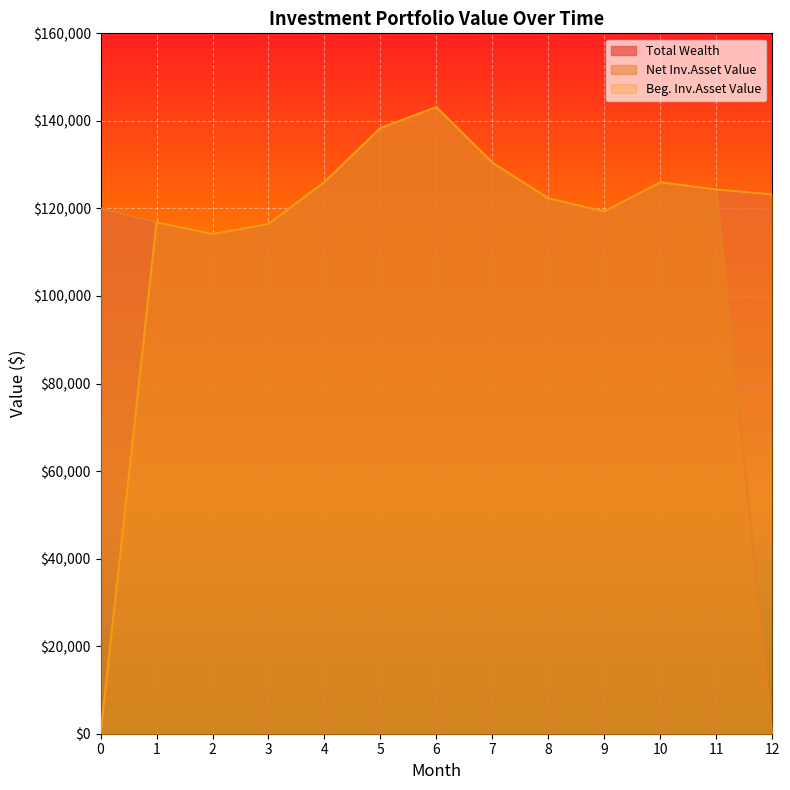

Reading left to right, what are all the values shown in this chart?

Total Wealth: 120000.0	116829.6	114141.1	116451.6	126016.5	138364.9	143125.4	130445.3	122294.6	119313.2	125963.6	124322.6	123201.5
Net Inv.Asset Value: 120000.0	116829.6	114141.1	116451.6	126016.5	138364.9	143125.4	130445.3	122294.6	119313.2	125963.6	124322.6	0.0
Beg. Inv.Asset Value: 0.0	116829.6	114141.1	116451.6	126016.5	138364.9	143125.4	130445.3	122294.6	119313.2	125963.6	124322.6	123201.5